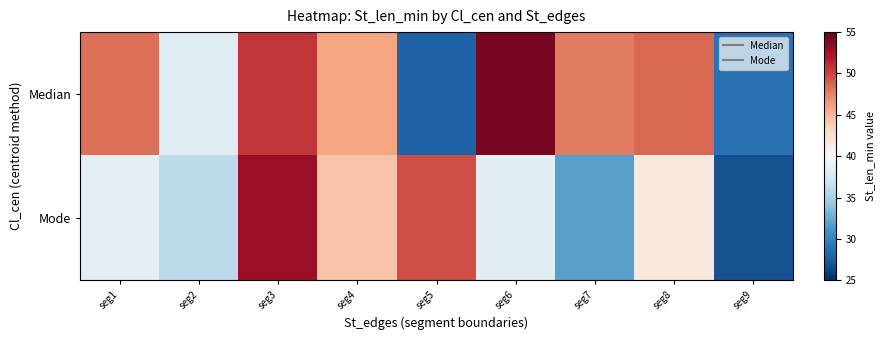

Reading right to left, what are all the values shown in this chart?

Median: seg9=28.8	seg8=48.6	seg7=47.8	seg6=54.3	seg5=27.8	seg4=45.9	seg3=50.8	seg2=38.2	seg1=48.2
Mode: seg9=26.9	seg8=41.6	seg7=31.8	seg6=38.3	seg5=49.7	seg4=44.3	seg3=52.8	seg2=36.1	seg1=38.5